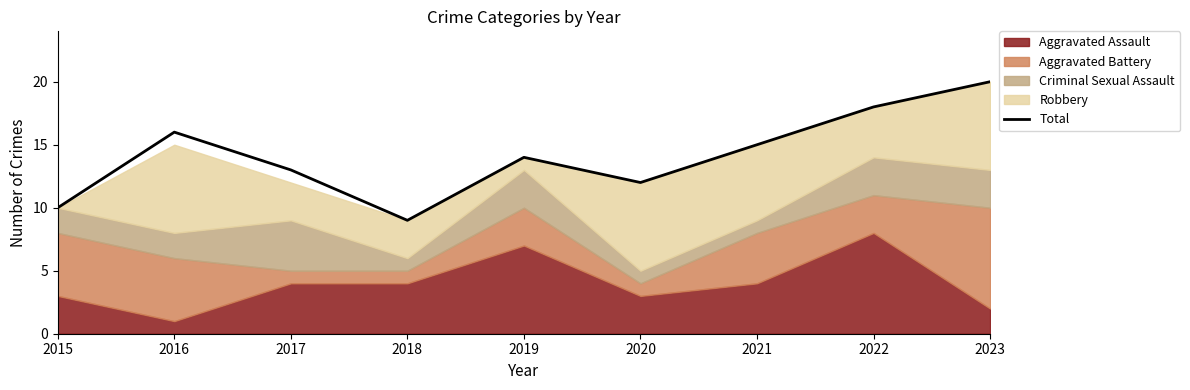

List the labels in order of value, largest first.

2023, 2022, 2016, 2021, 2019, 2017, 2020, 2015, 2018